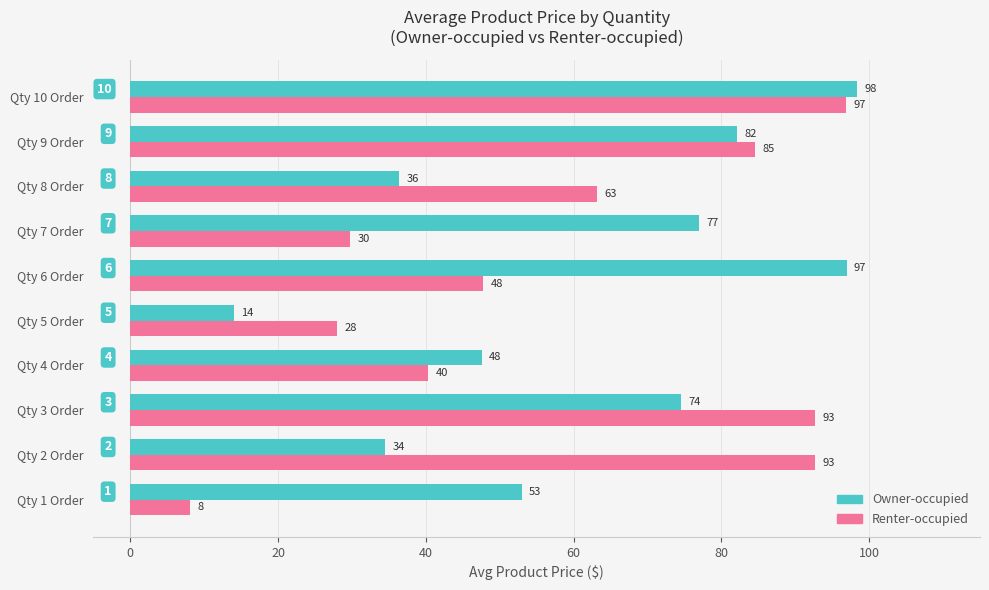

What is the average value of the Owner-occupied series?

61.4